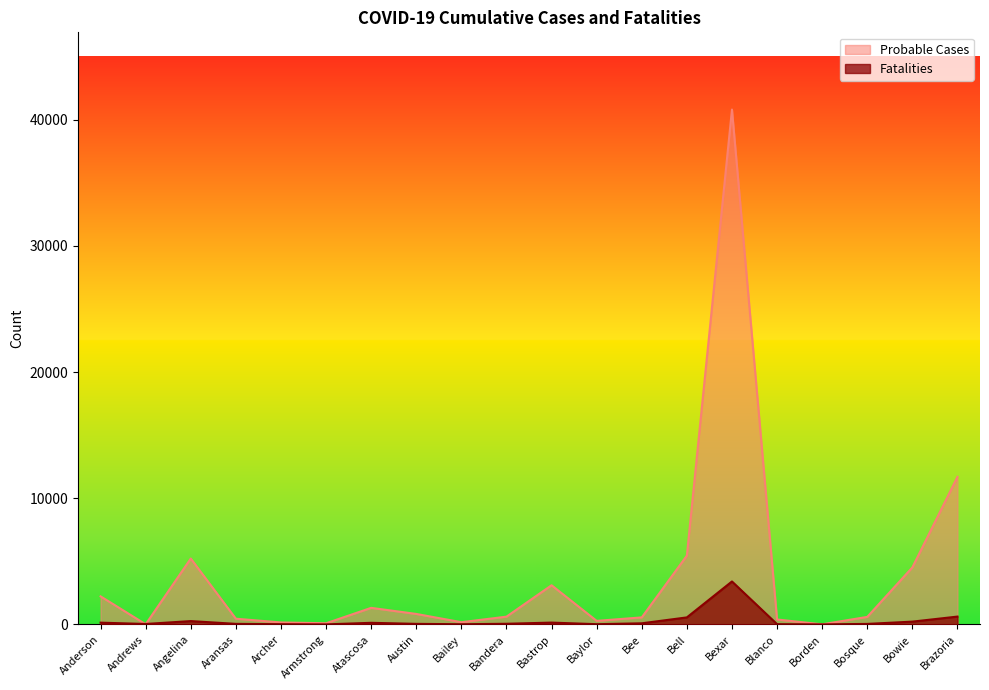

At which label does Fatalities reach its peak?

Bexar